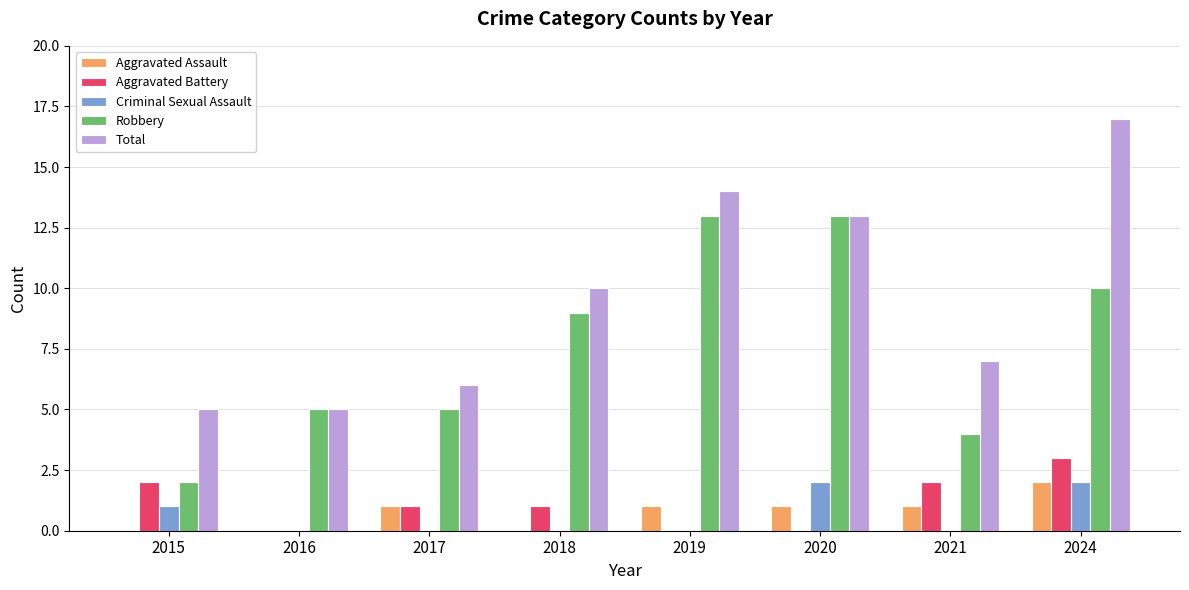

What is the sum of all Criminal Sexual Assault values?

5